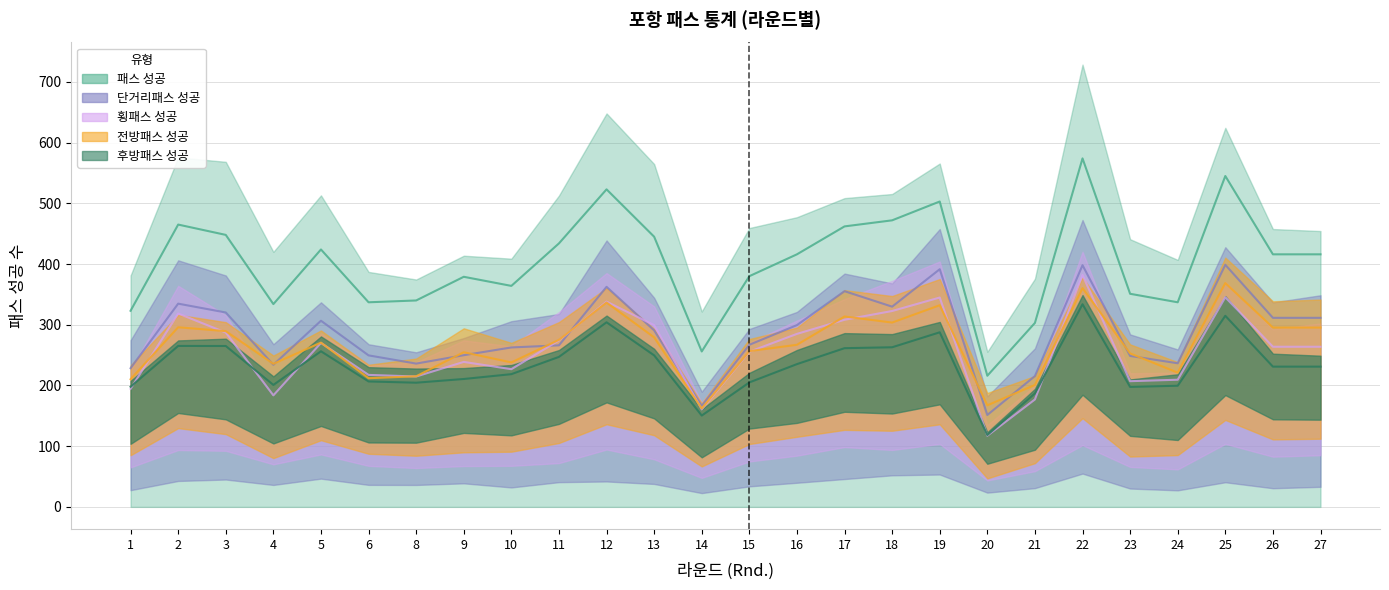

Which category has the lowest value in the 패스 성공 series?

20